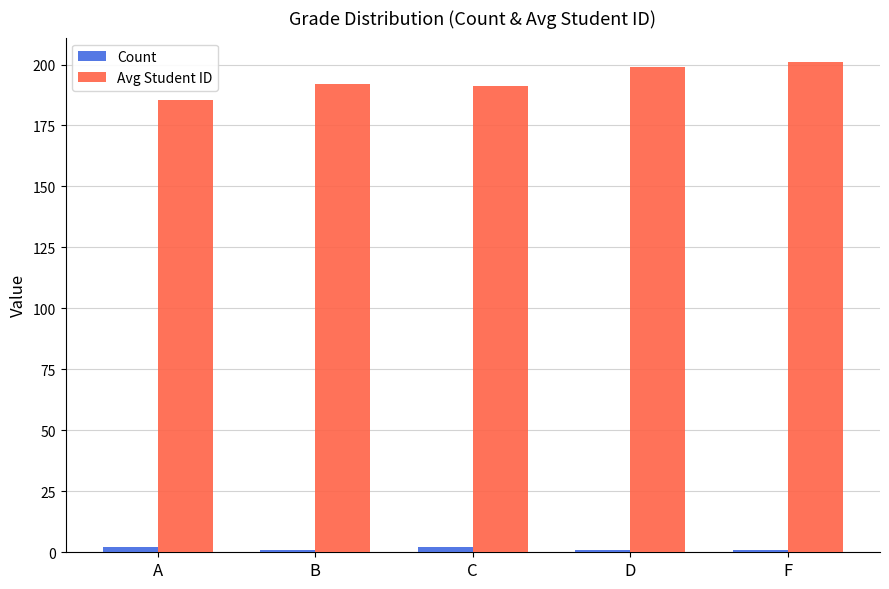

What is the label of the 2nd bar from the left?

B